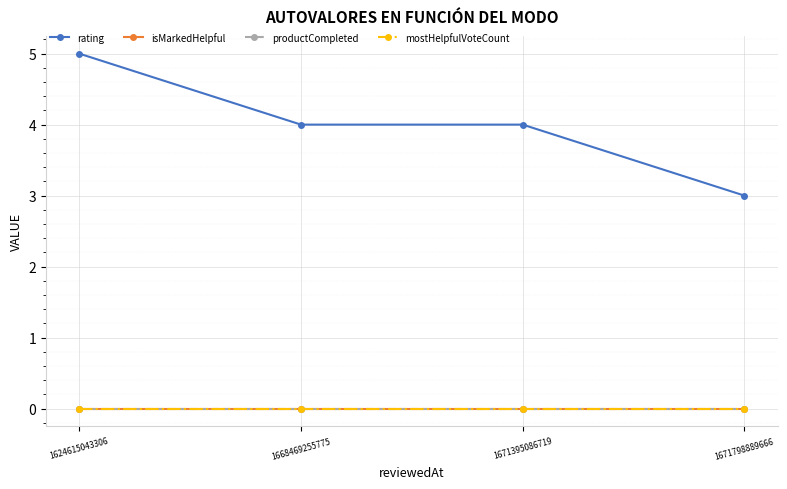

Does the chart have visible grid lines?

Yes